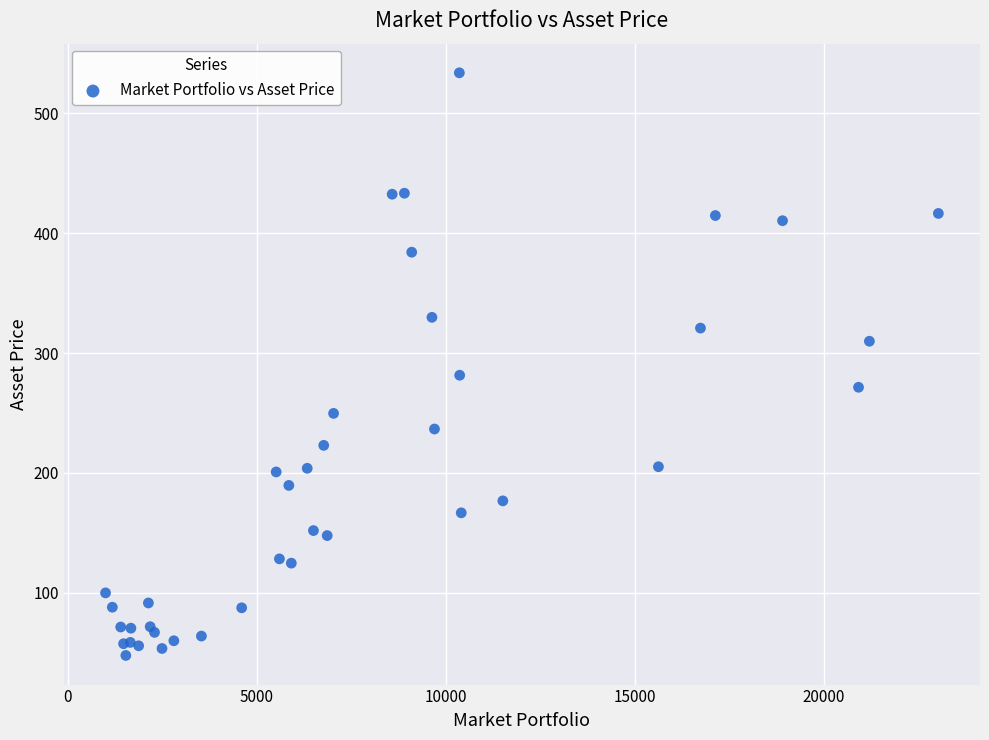

What Y value in the scatter plot is closest to 290?

281.5